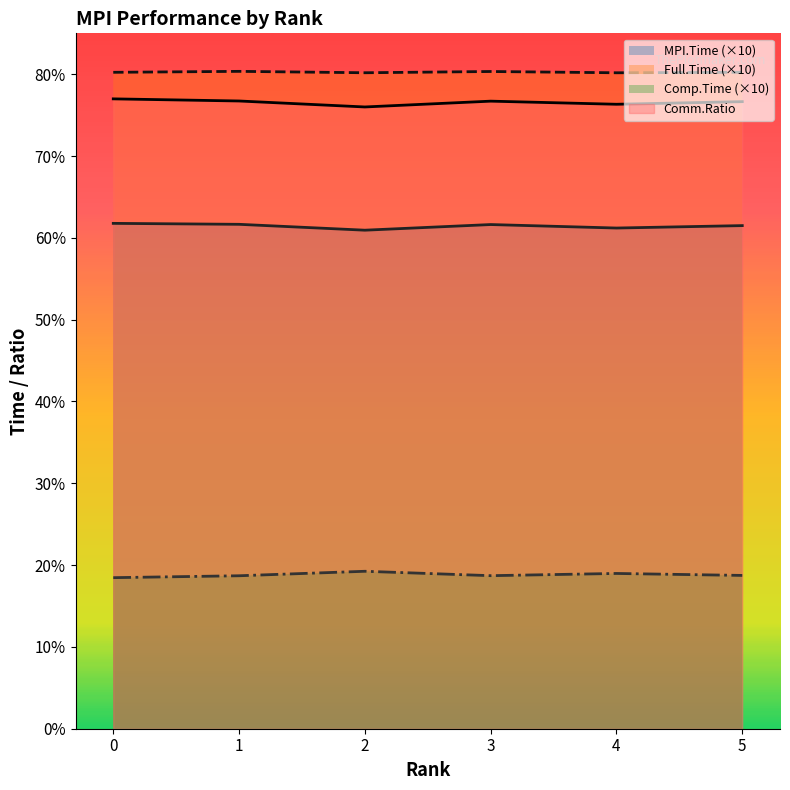

What is the value of the Full.Time point at the 6th from the left?

80.2